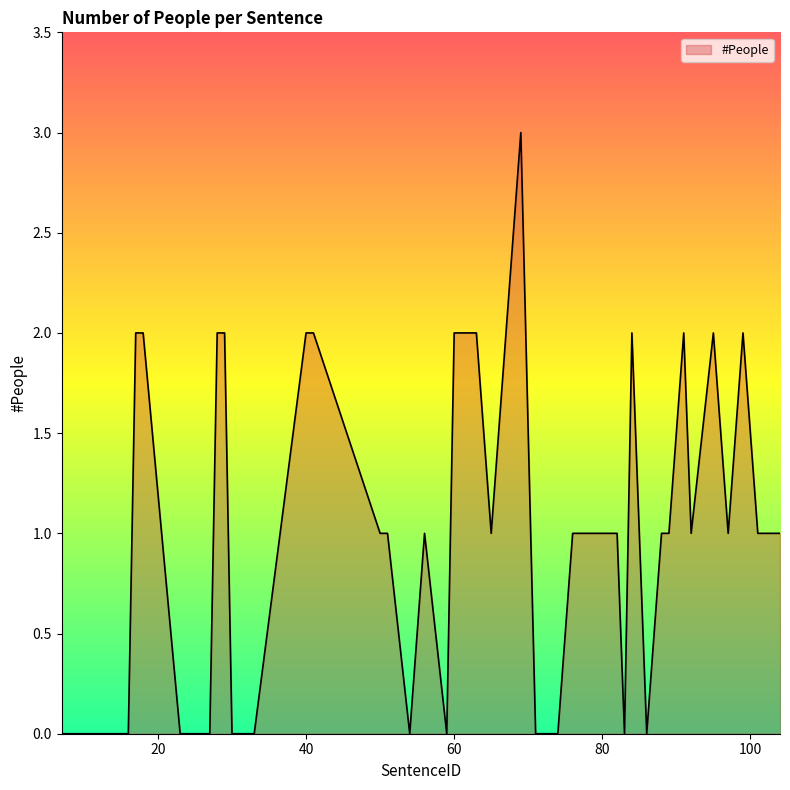

What is the difference between the maximum and minimum values?

3